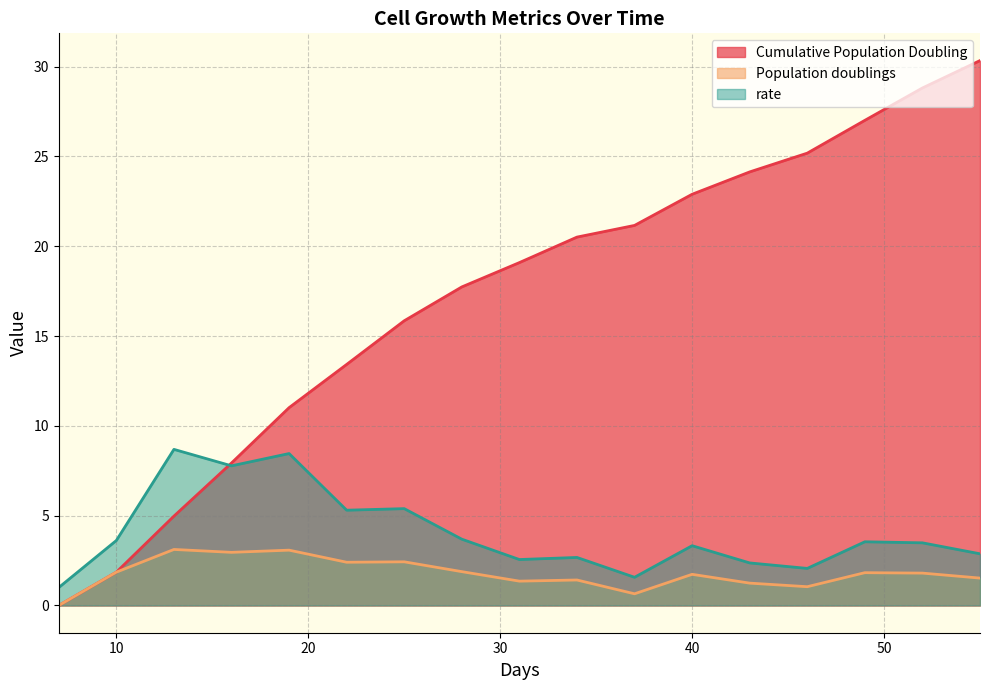

What is the minimum value for rate?

1.0